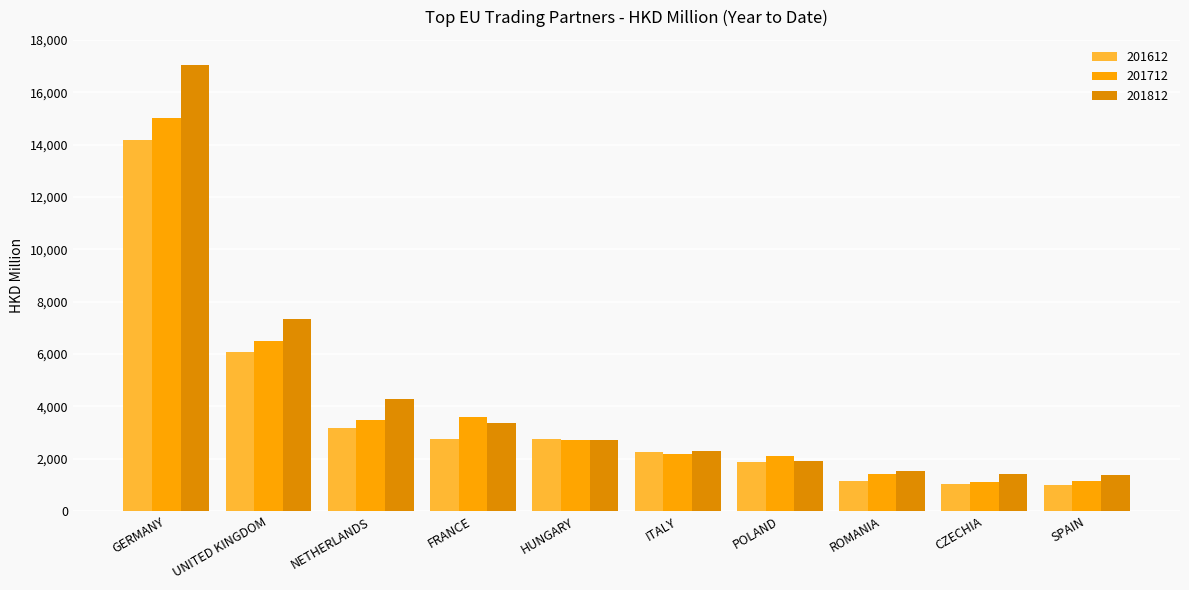

What are all the series names shown in the legend?

201612, 201712, 201812